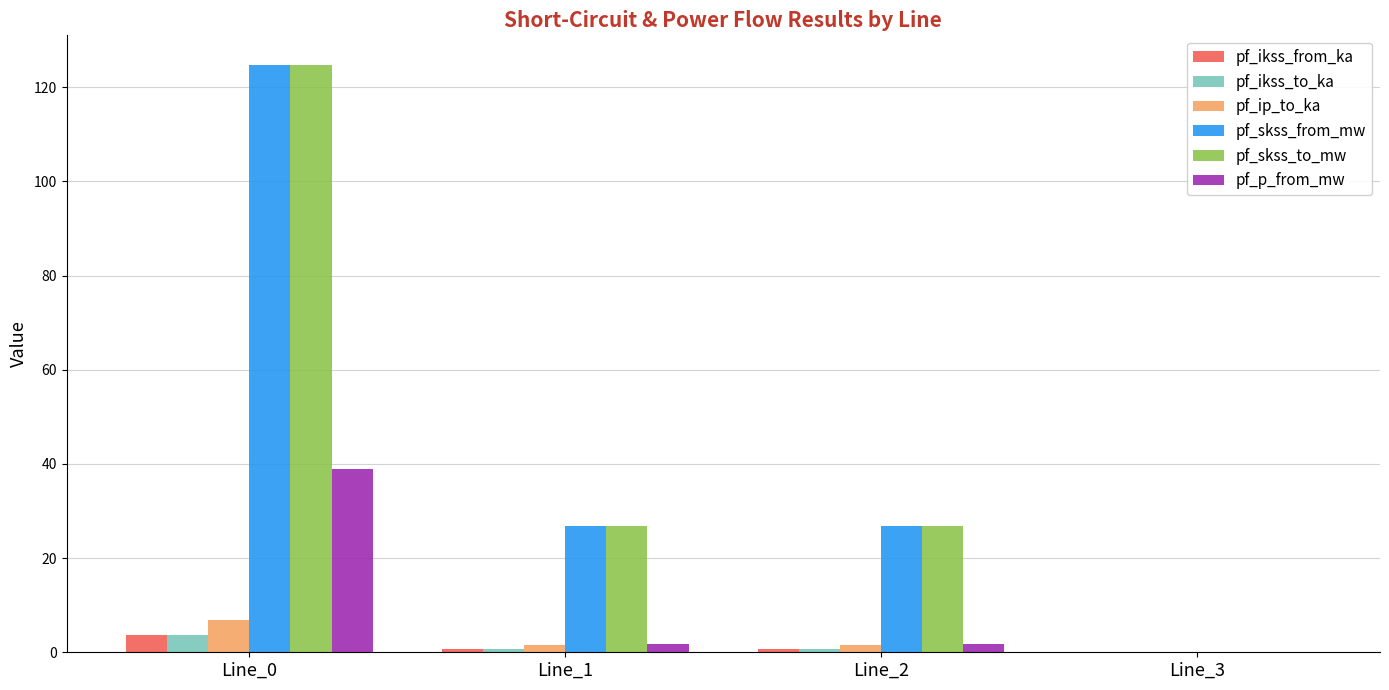

What is the maximum value for pf_ikss_from_ka?

3.6